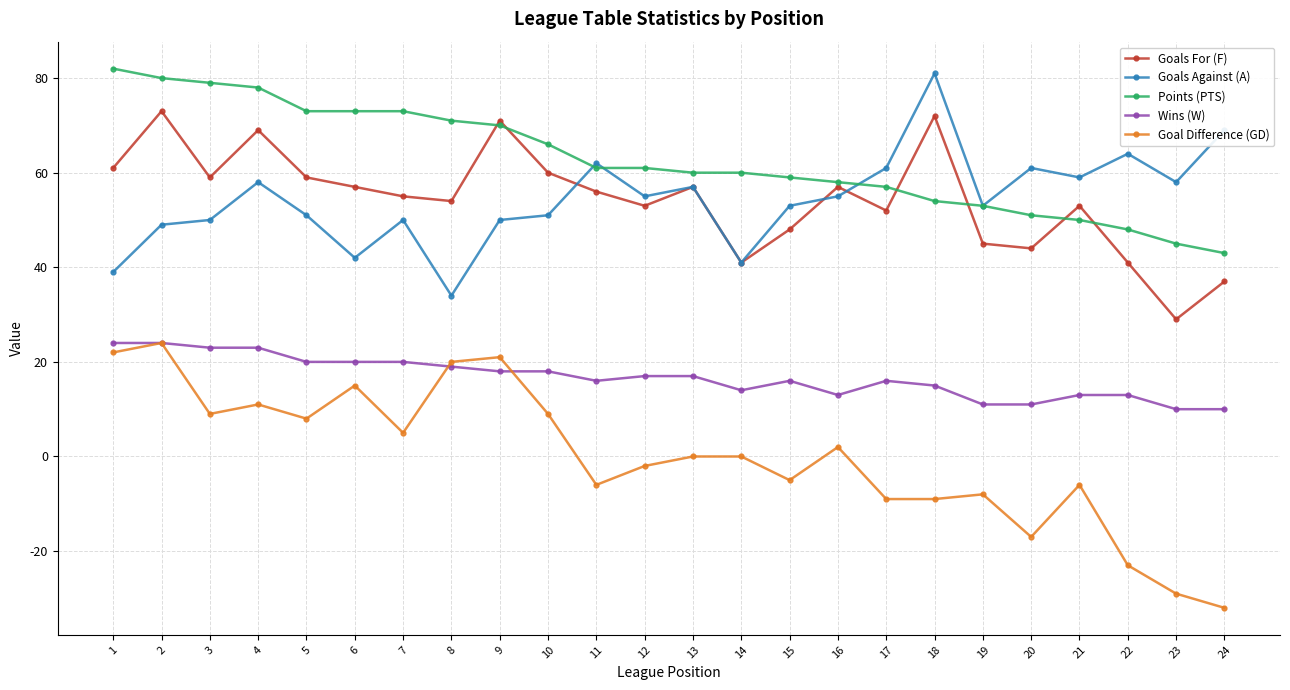

The value of Wins (W) at 1 is 33. True or false?

False